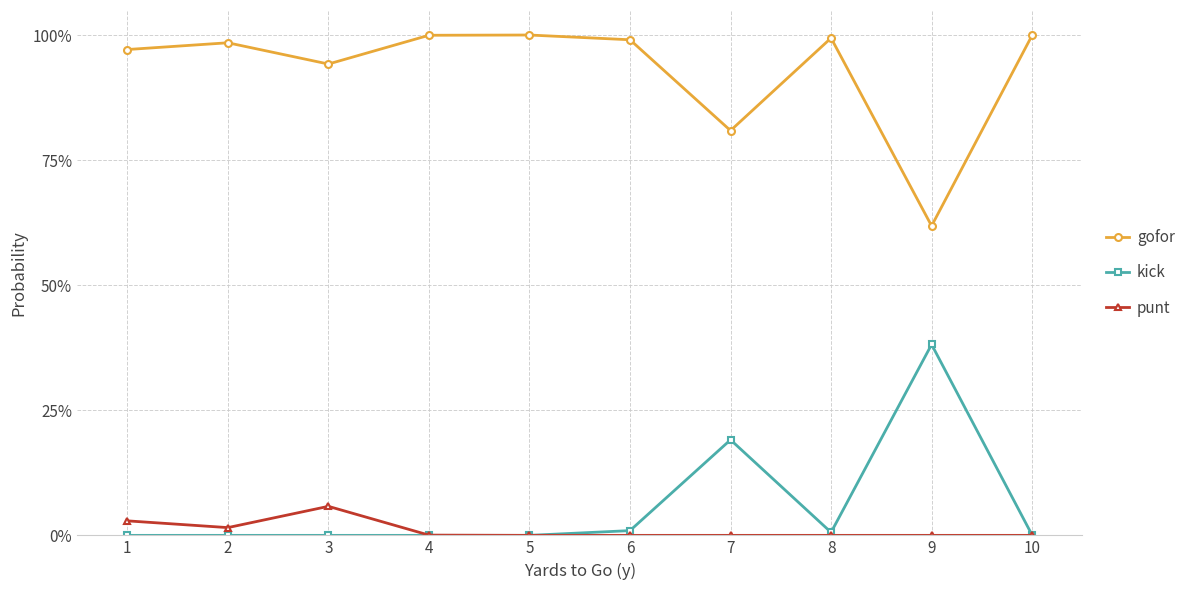

Reading left to right, list all the values displayed in this chart.

gofor: 1=1.0	2=1.0	3=0.9	4=1.0	5=1.0	6=1.0	7=0.8	8=1.0	9=0.6	10=1.0
kick: 1=0.0	2=0.0	3=0.0	4=0.0	5=0.0	6=0.0	7=0.2	8=0.0	9=0.4	10=0.0
punt: 1=0.0	2=0.0	3=0.1	4=0.0	5=0.0	6=0.0	7=0.0	8=0.0	9=0.0	10=0.0